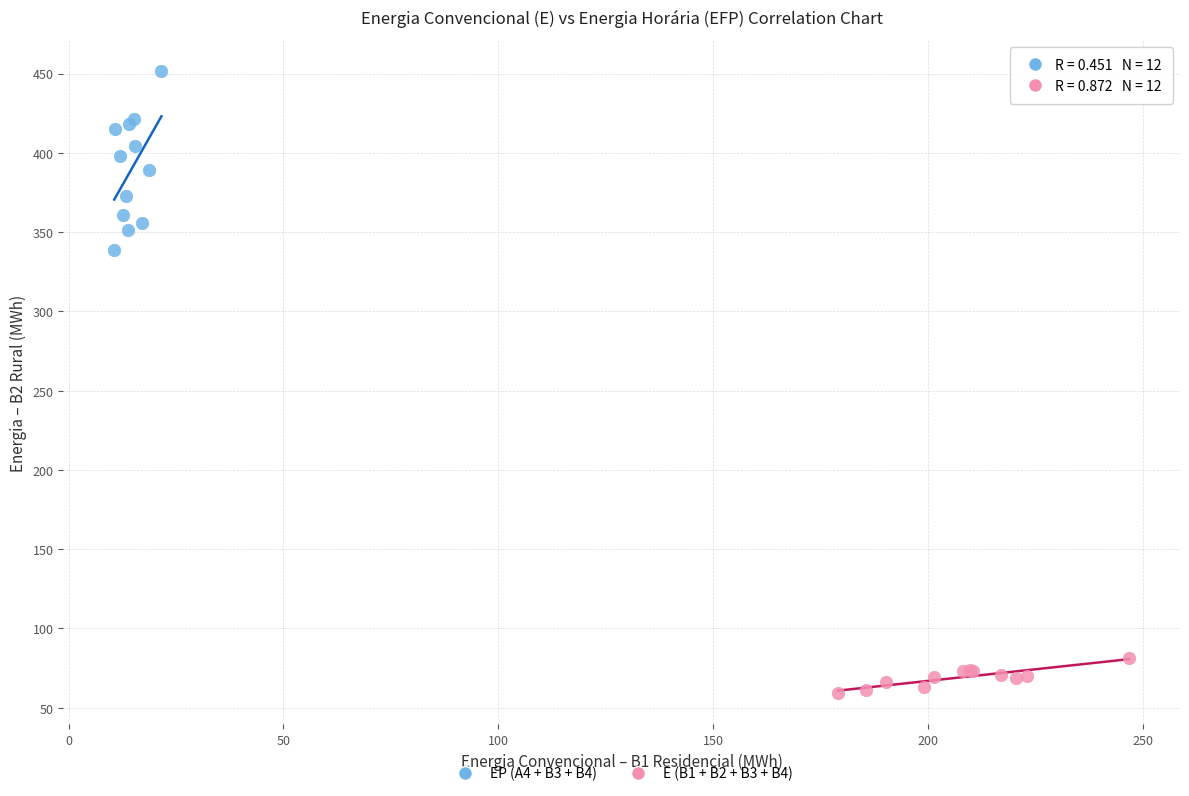

Which series has the widest spread of Y values?

EP (A4 + B3 + B4)